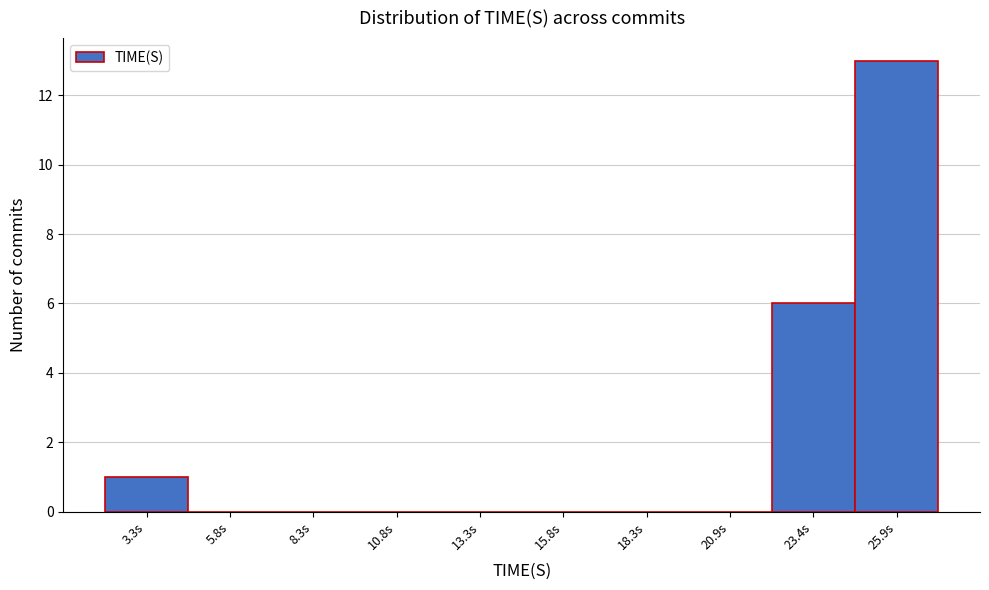

Reading left to right, transcribe all the data shown in this chart.

3.3s=1	5.8s=0	8.3s=0	10.8s=0	13.3s=0	15.8s=0	18.3s=0	20.9s=0	23.4s=6	25.9s=13